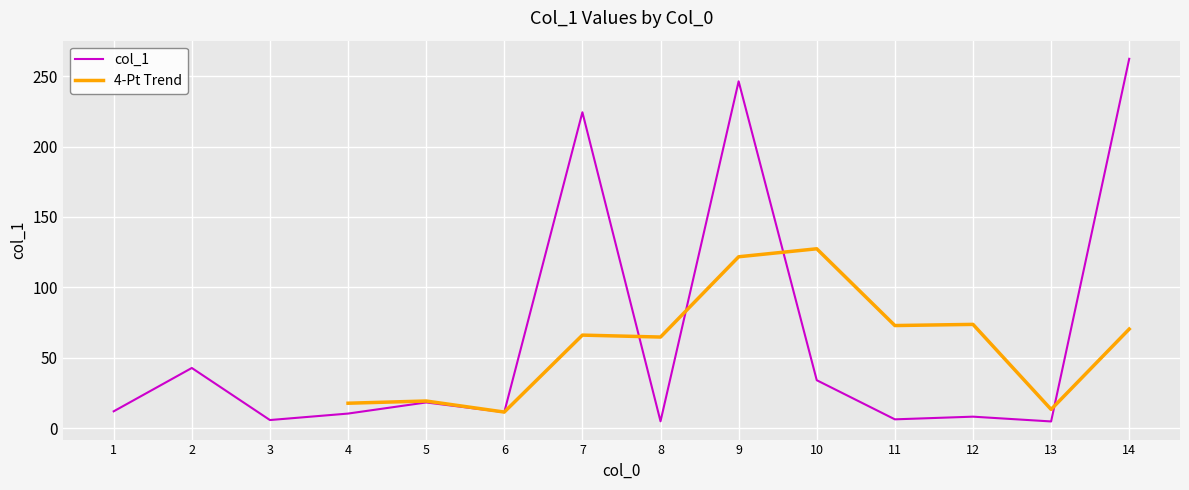

Where does the data first go above 11?

1